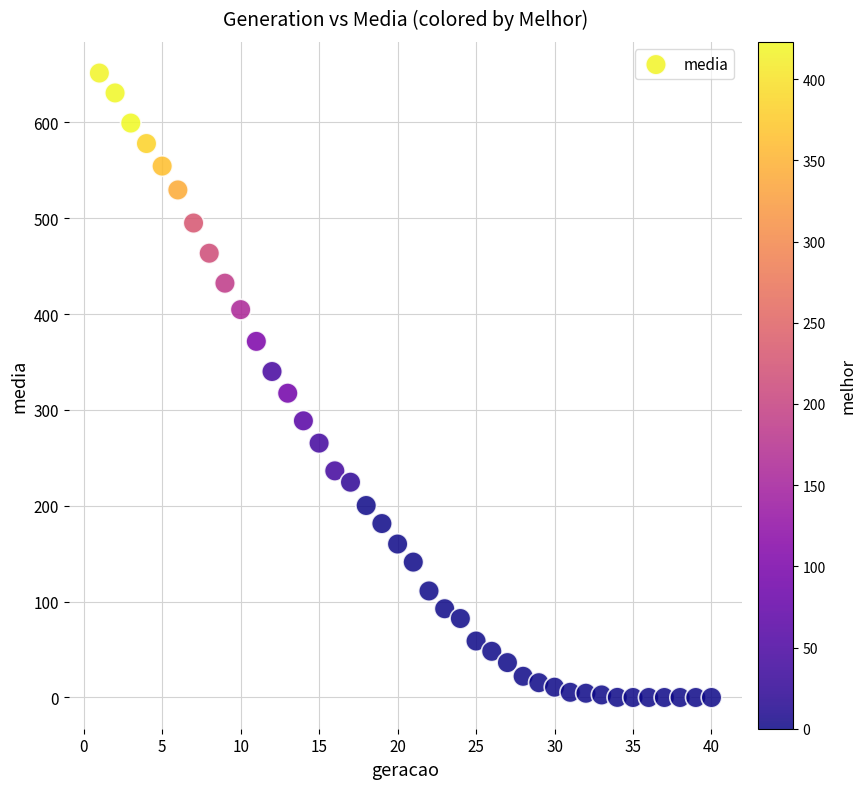

What is the range of Y values (max minus min)?

651.4